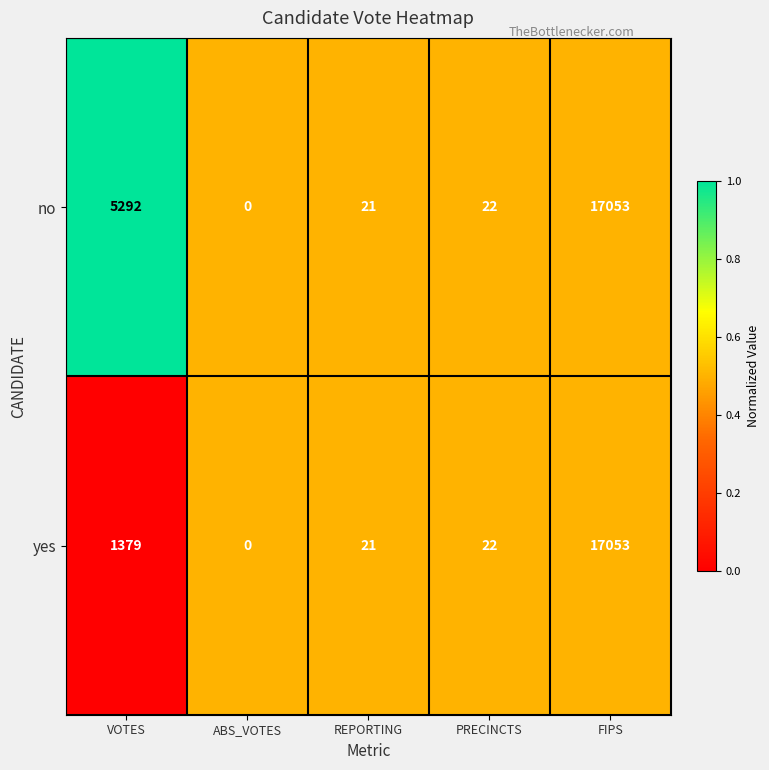

Which series has the largest total across all categories?

no